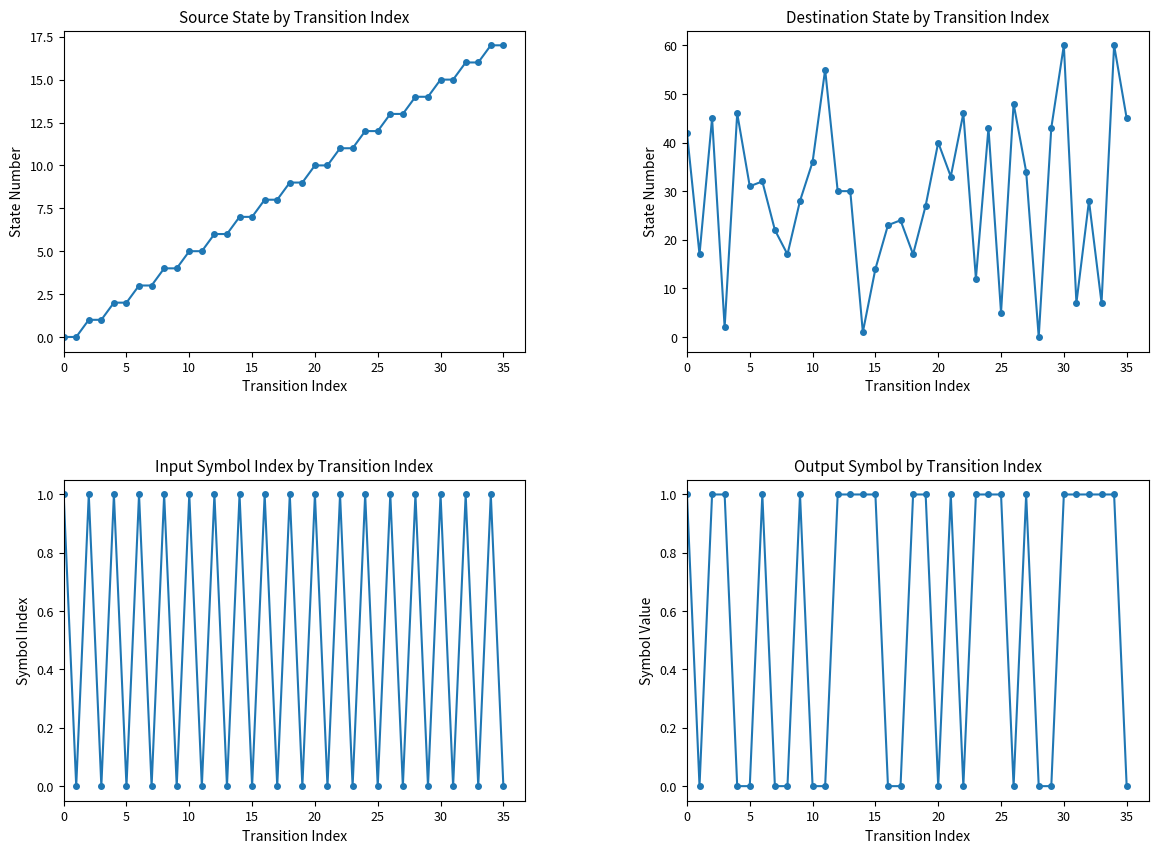

Which series has the largest total across all categories?

Destination State by Transition Index